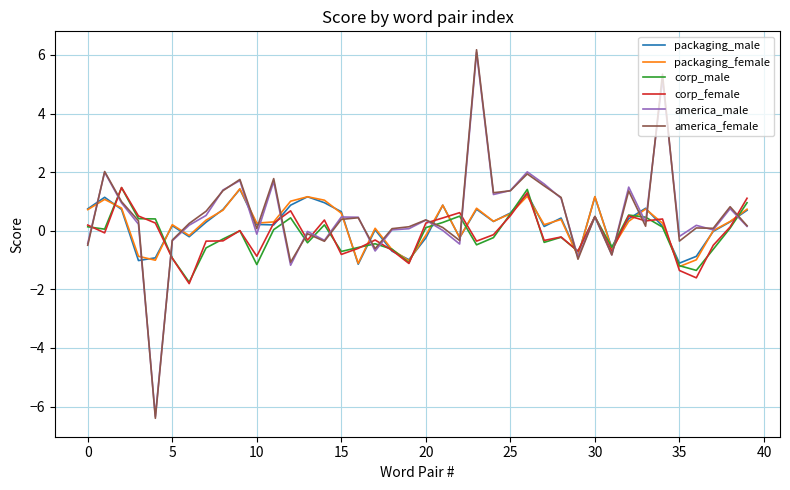

What is the difference between the maximum and second lowest values in the packaging_female series?

2.5